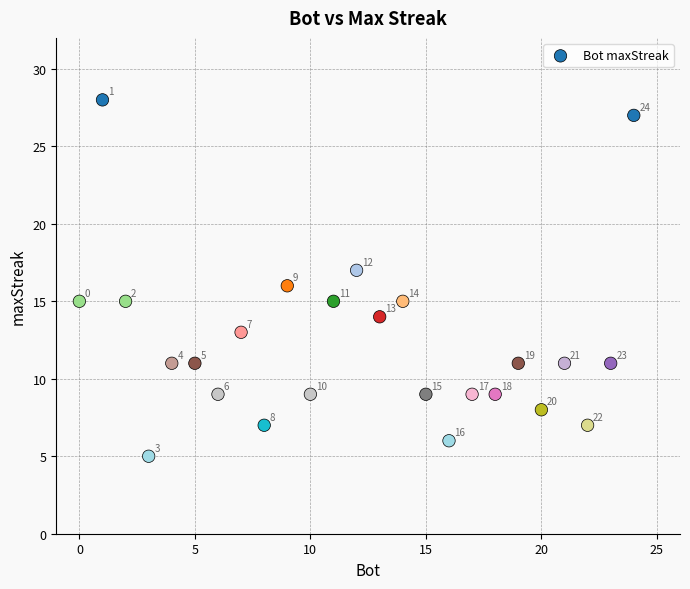

What is the range of X values (max minus min)?

24